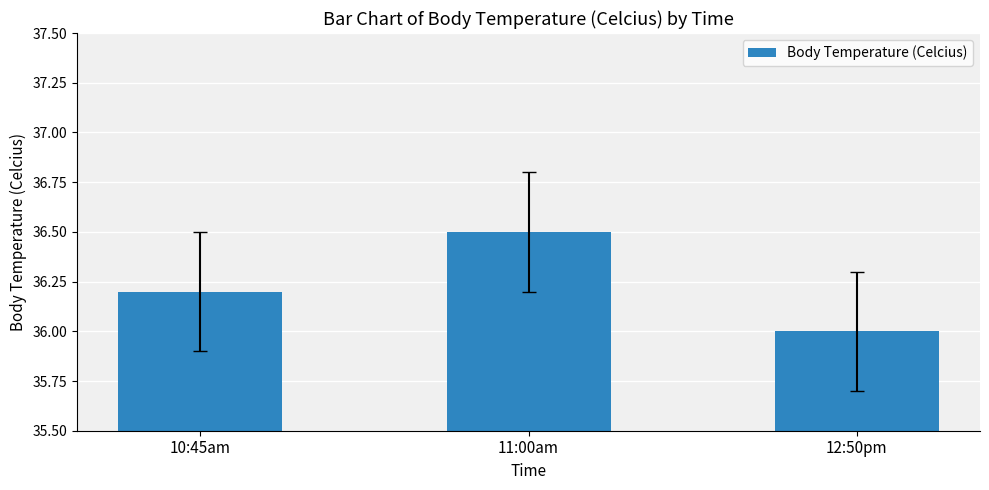

The value at 10:45am is 17.0. True or false?

False